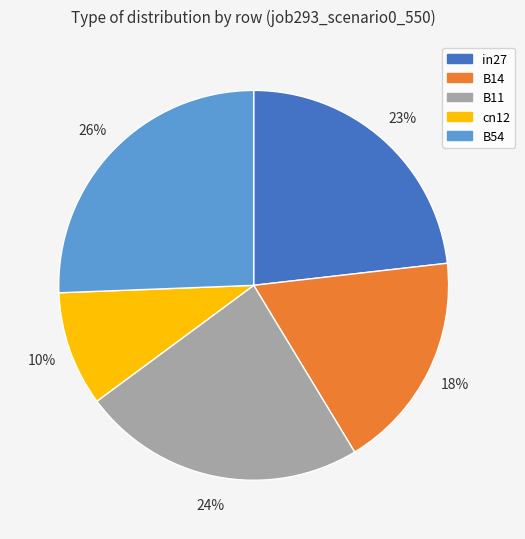

Between B11 and cn12, which is larger?

B11